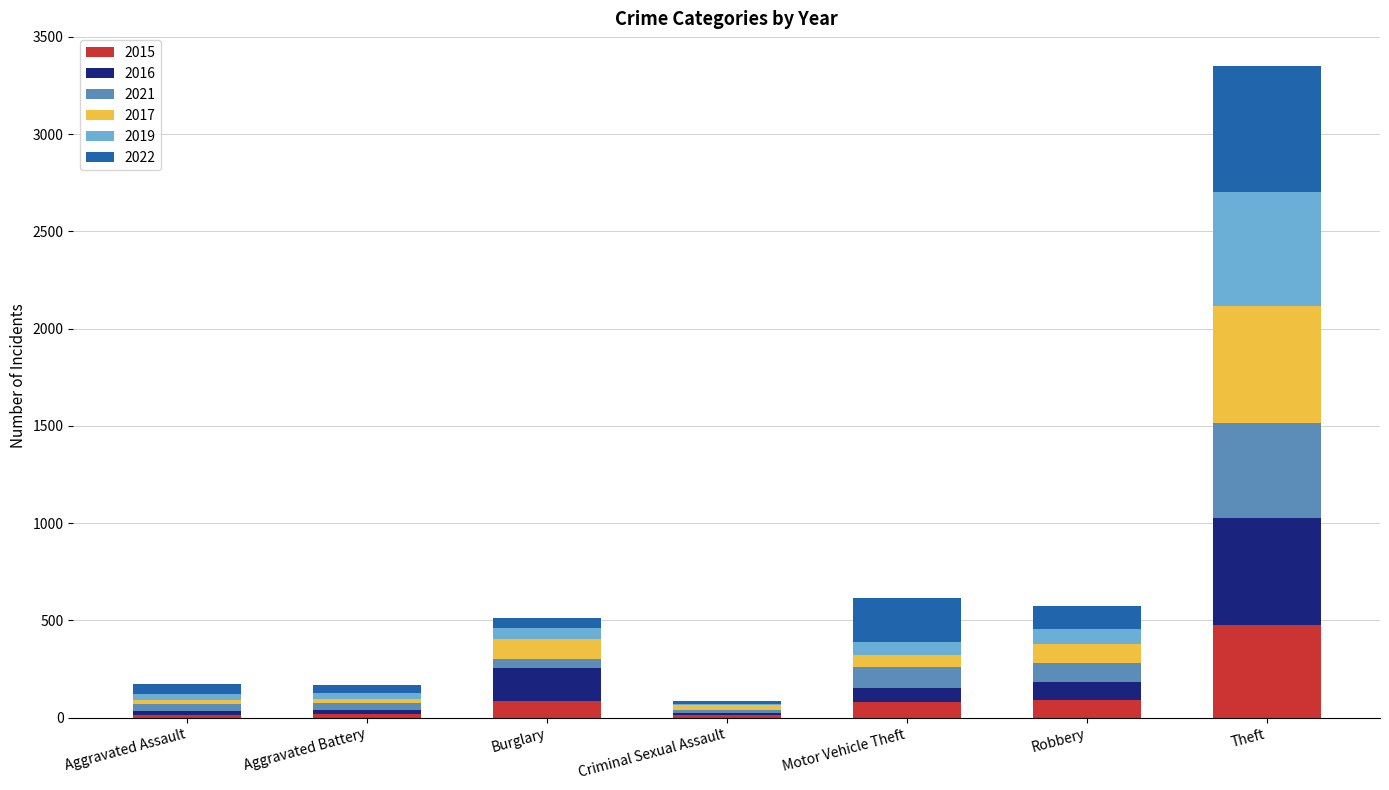

At which category is the sum across all series the highest?

Theft